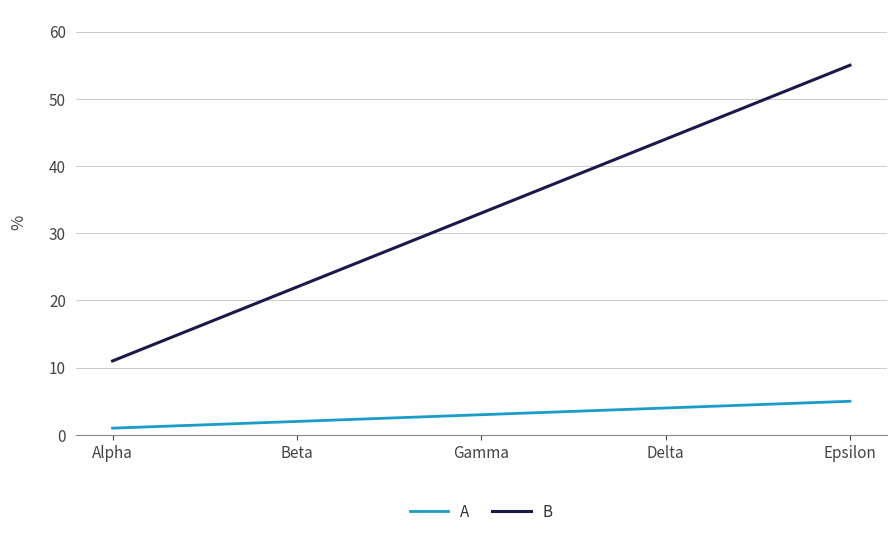

List the labels in order of A value, smallest first.

Alpha, Beta, Gamma, Delta, Epsilon